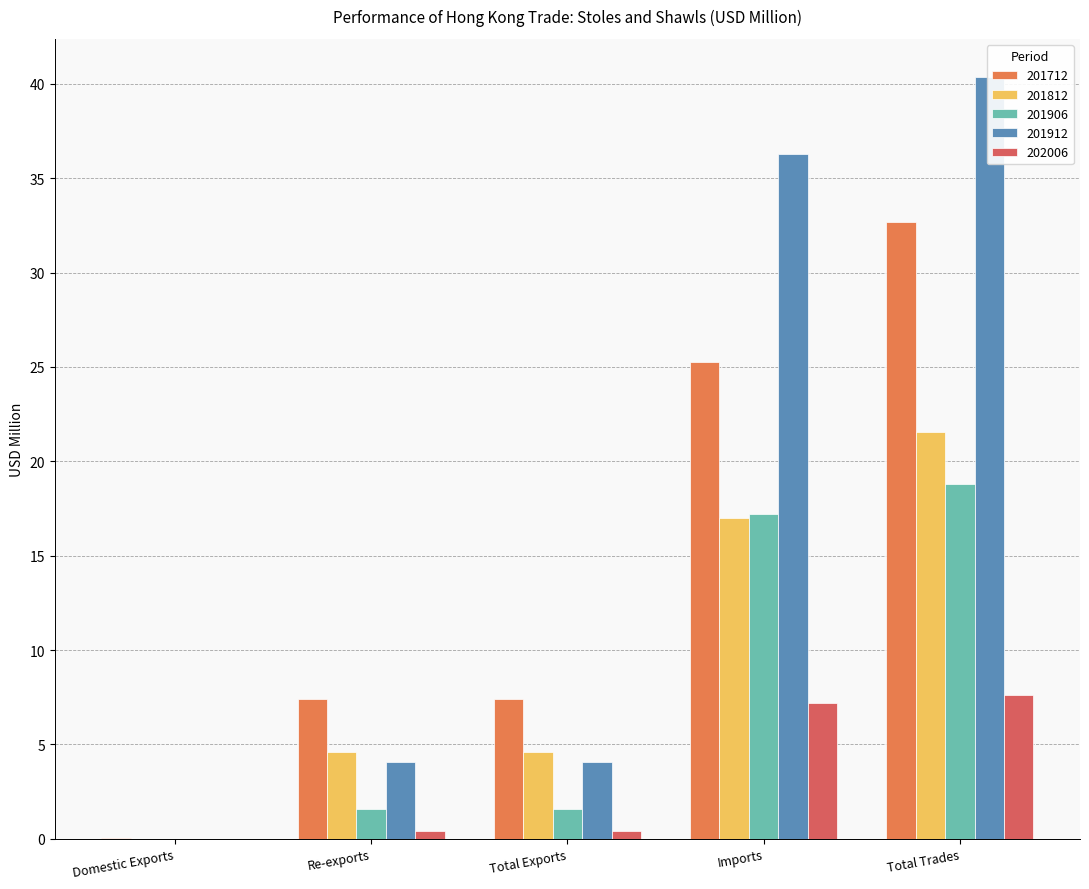

What is the difference between the second highest and minimum values in the 201812 series?

17.0